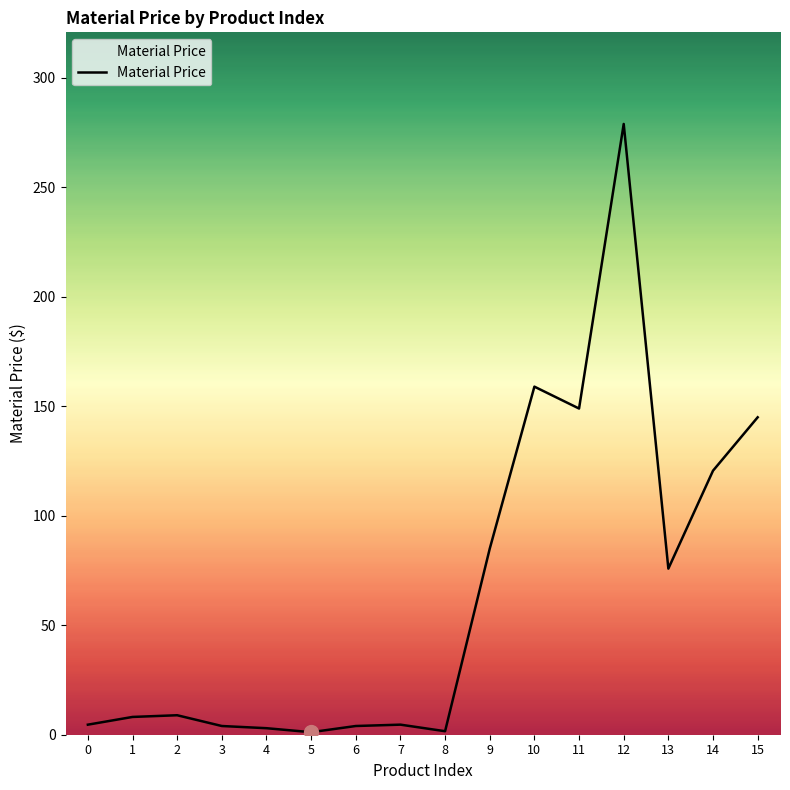

Where does the data first go above 8?

1